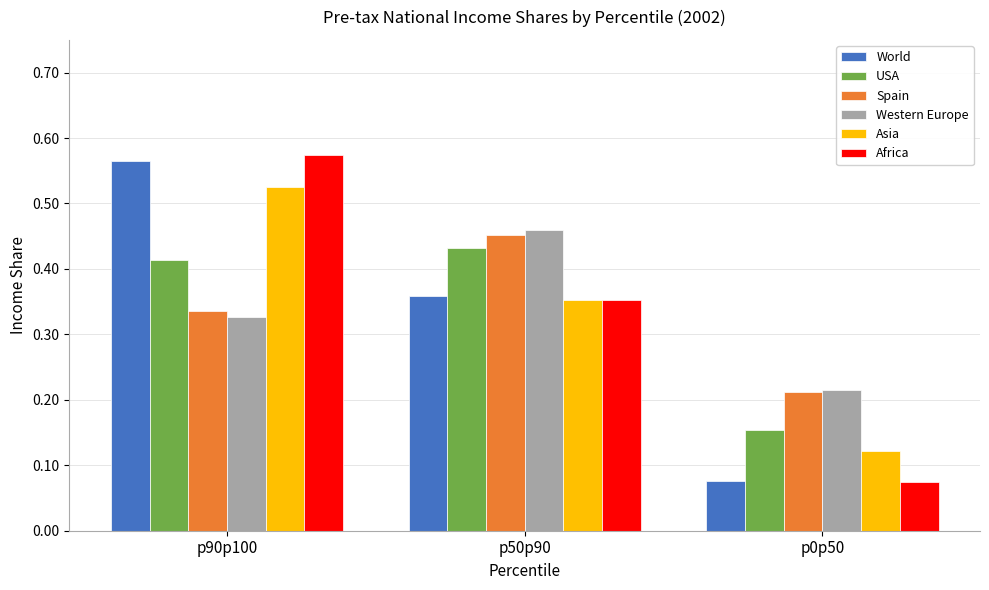

What is the sum of all Asia values?

1.0